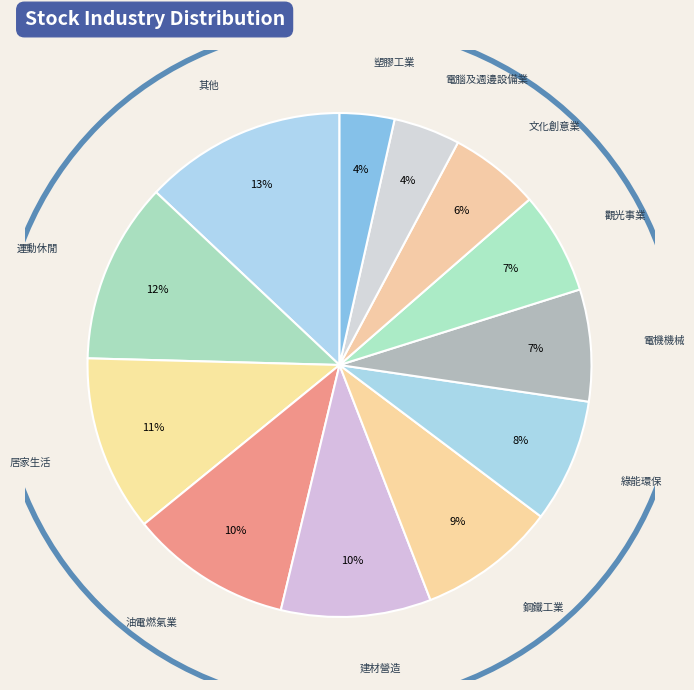

Count the number of slices in the pie.

12